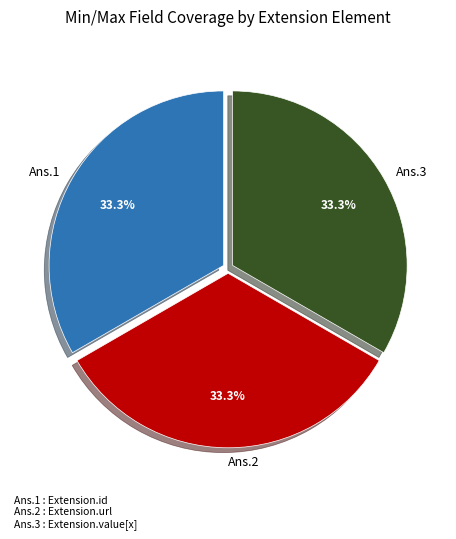

Is there any slice that represents more than half of the pie?

No